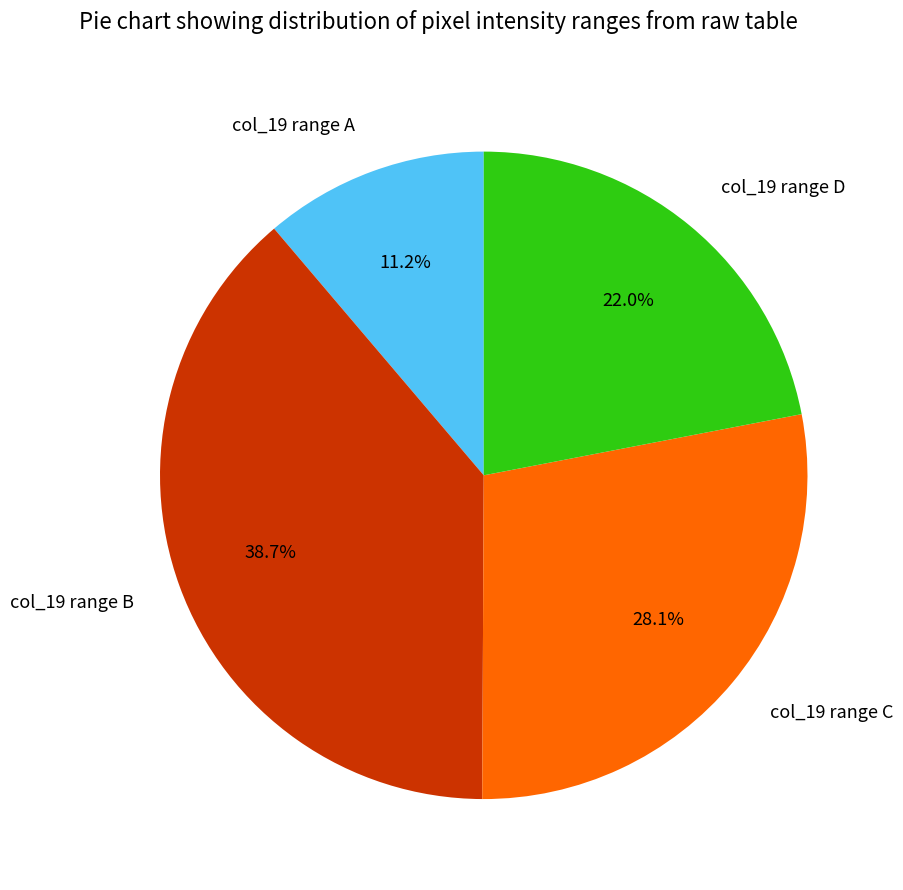

Count the number of slices in the pie.

4